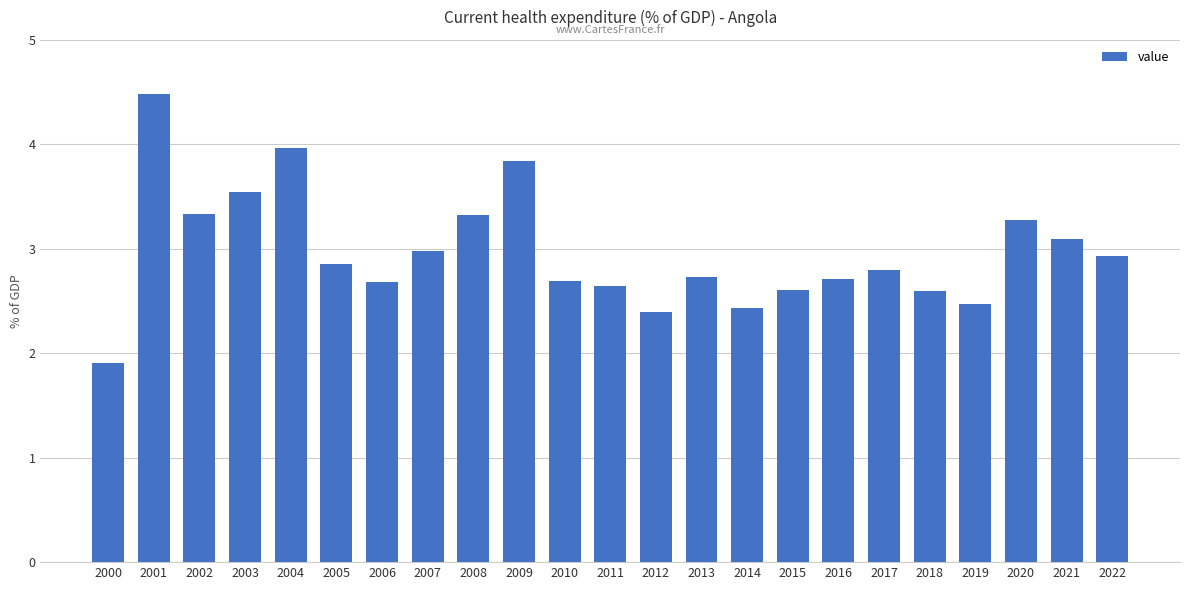

Is it true that the value at 2010 is 2.7?

True